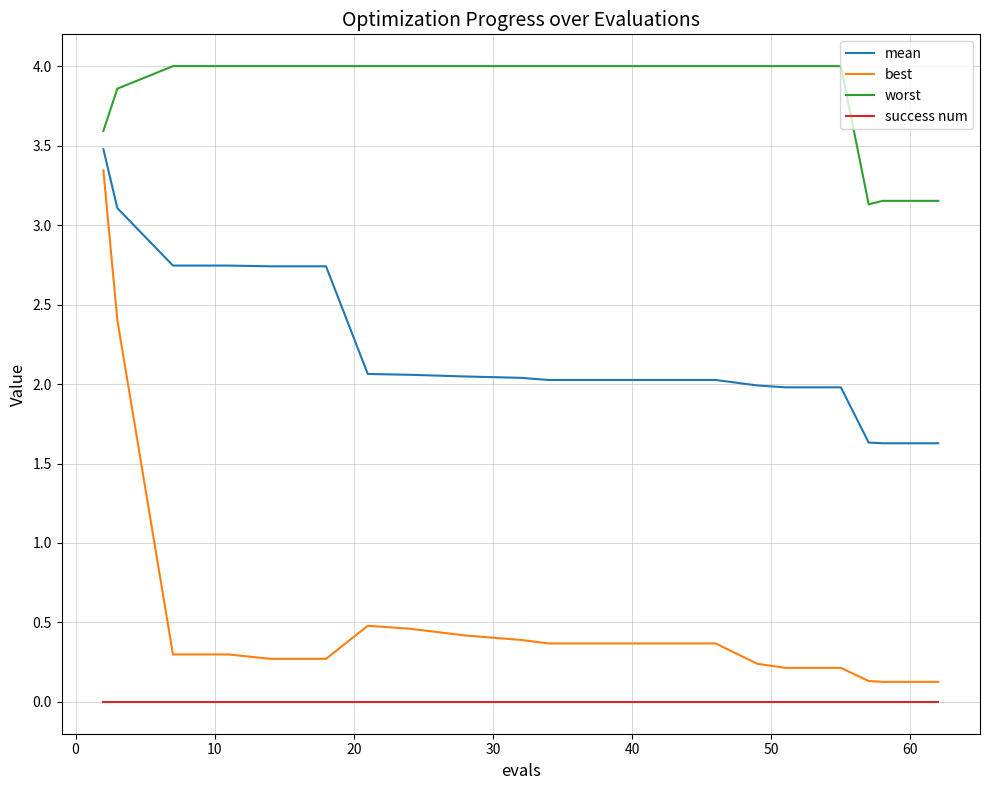

Which series has the largest range (max minus min)?

best